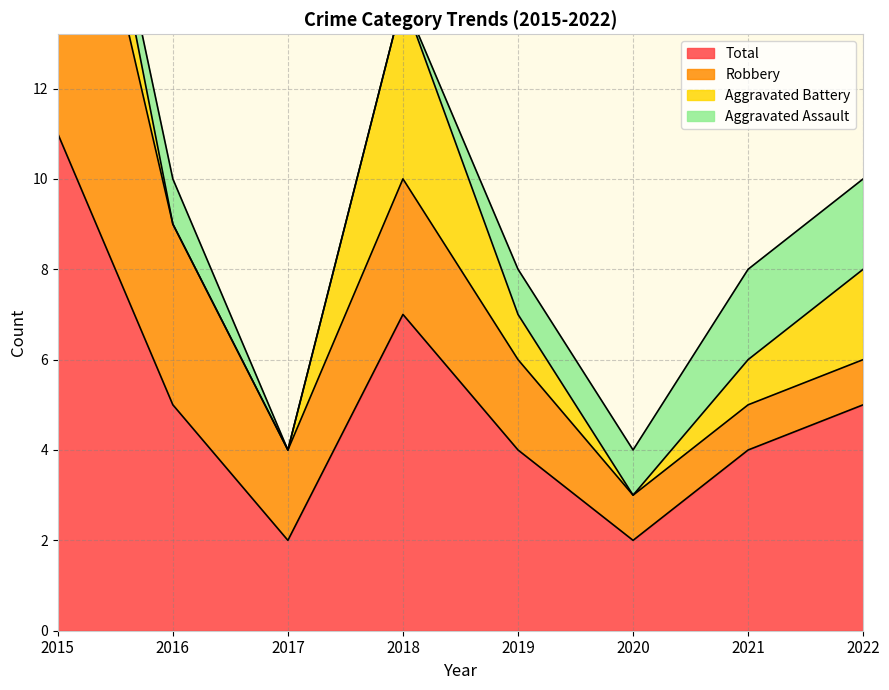

What is the value of the Aggravated Assault point at the 5th from the left?

1